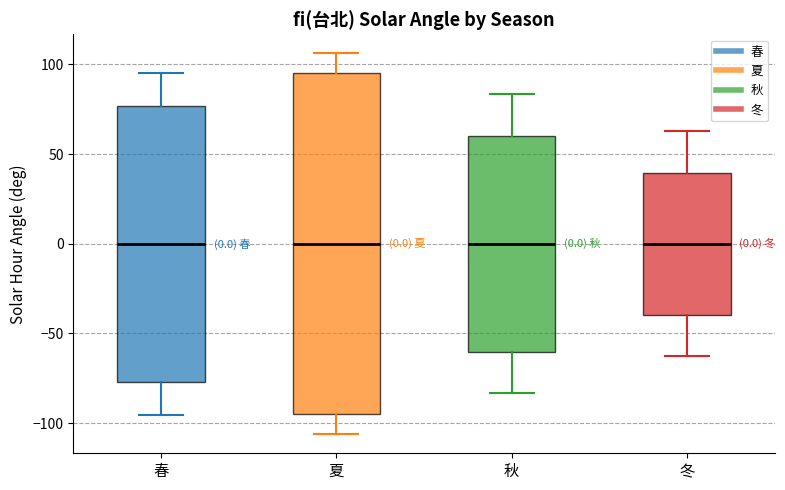

Comparing the boxes themselves (not the whiskers), which one is the tallest?

夏